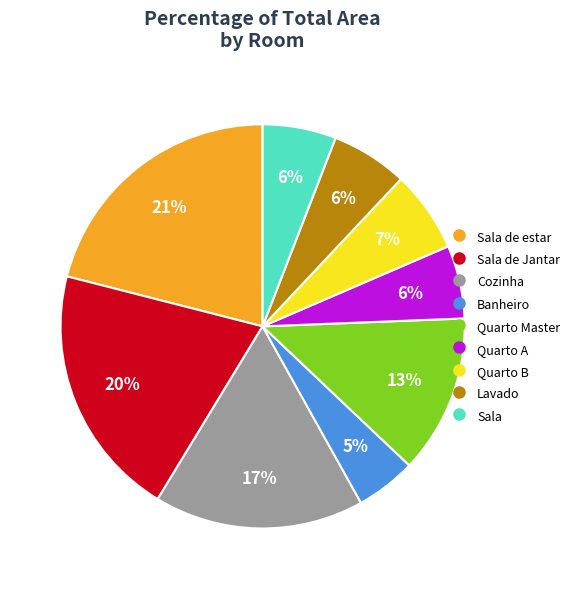

To the nearest percent, what is the average slice percentage?

11%